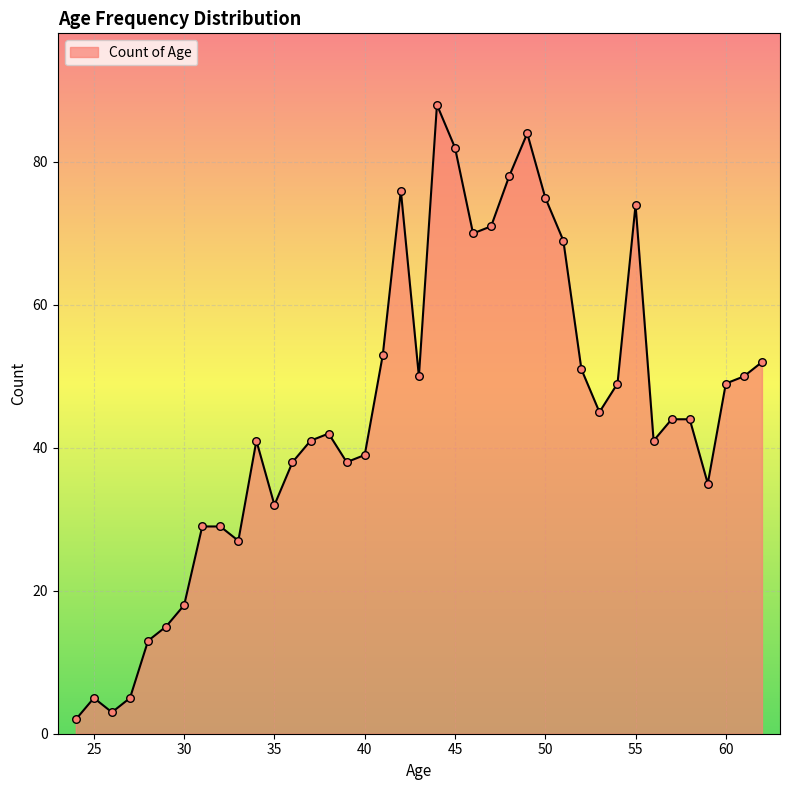

What is the difference between the maximum and minimum values?

86